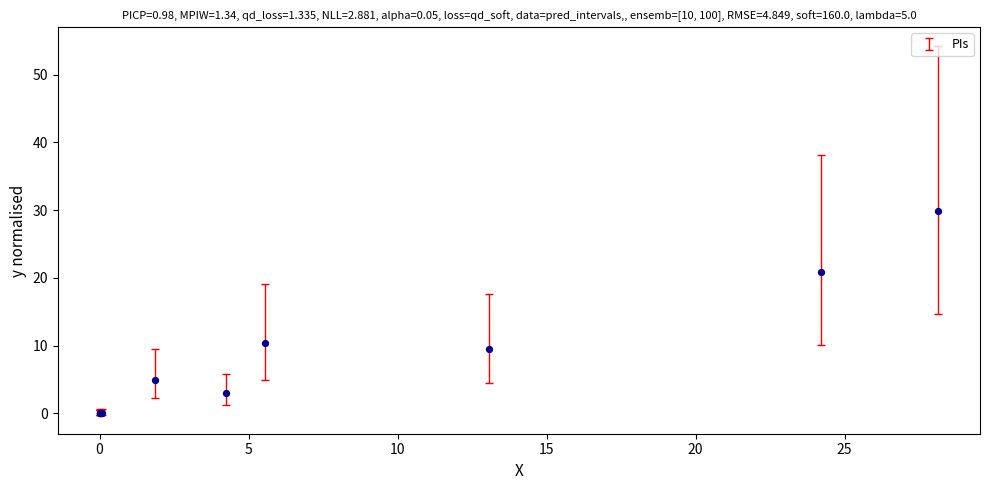

What Y value in the scatter plot is closest to 14?

10.4